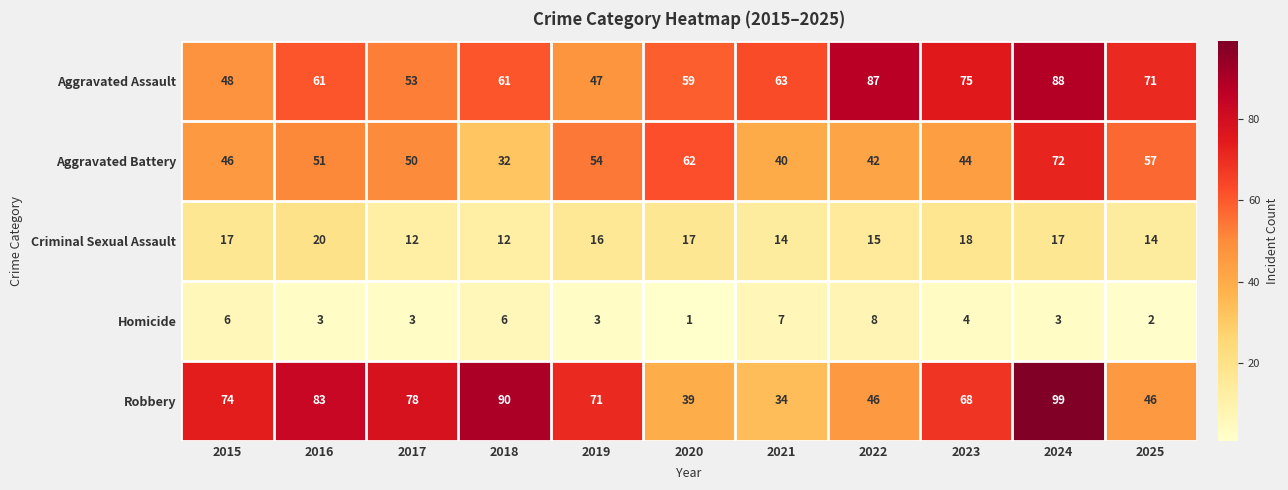

What is the difference between the second highest and second lowest values in the Aggravated Battery series?

22